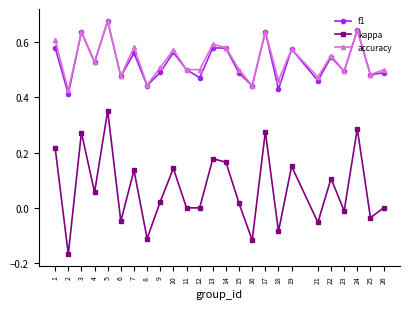

Which series has the widest spread of values?

kappa